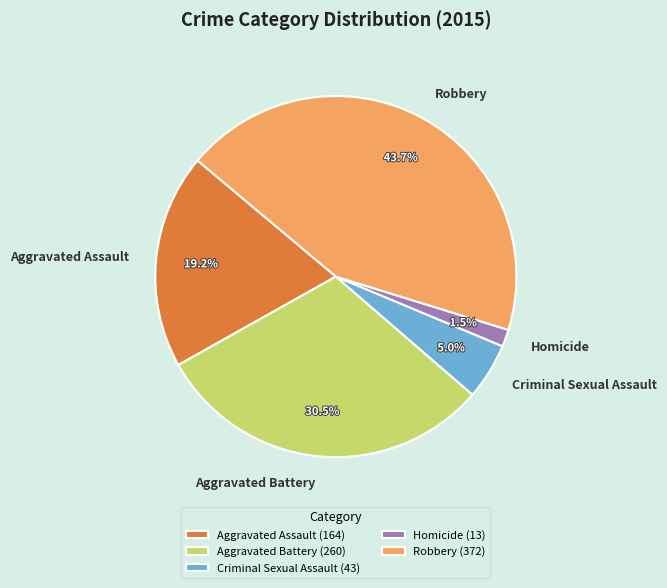

What is the largest slice in the pie chart?

Robbery